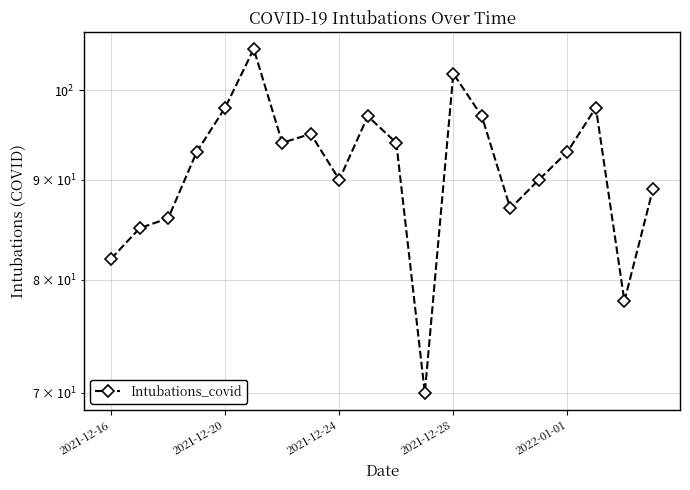

What is the sum of all values?

1823